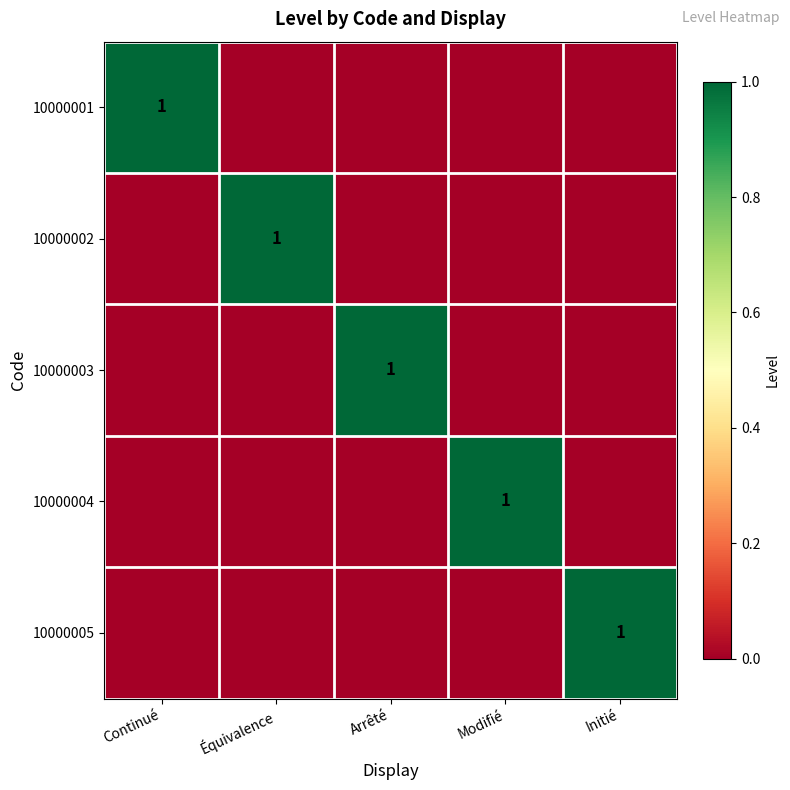

Is it true that 10000003 equals 1 at Arrêté?

True